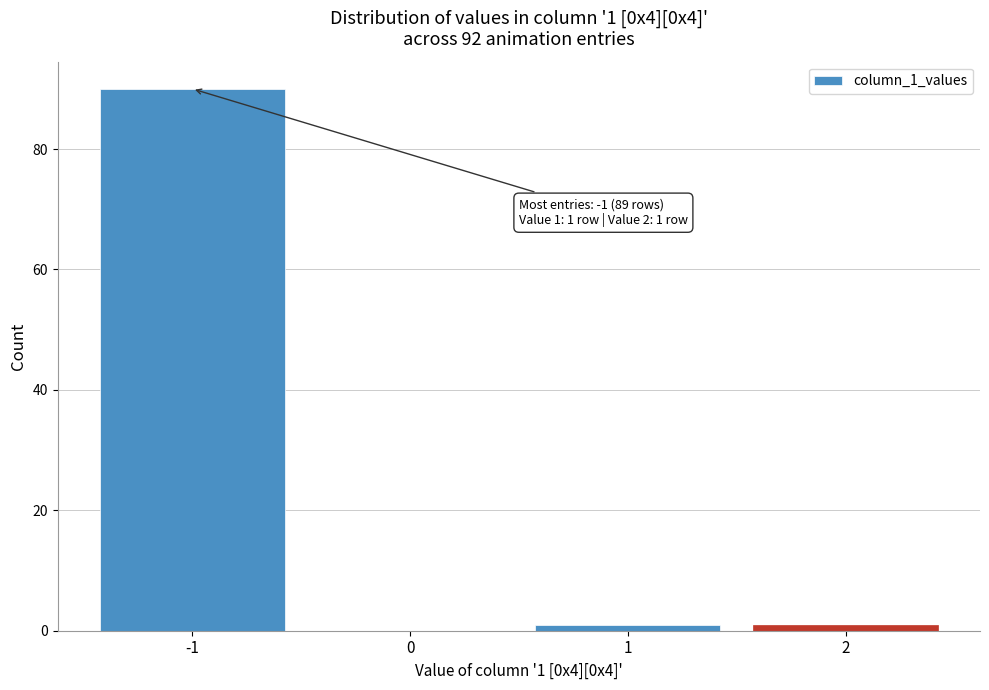

Reading left to right, extract all data points from this chart.

-1=90	0=0	1=1	2=1